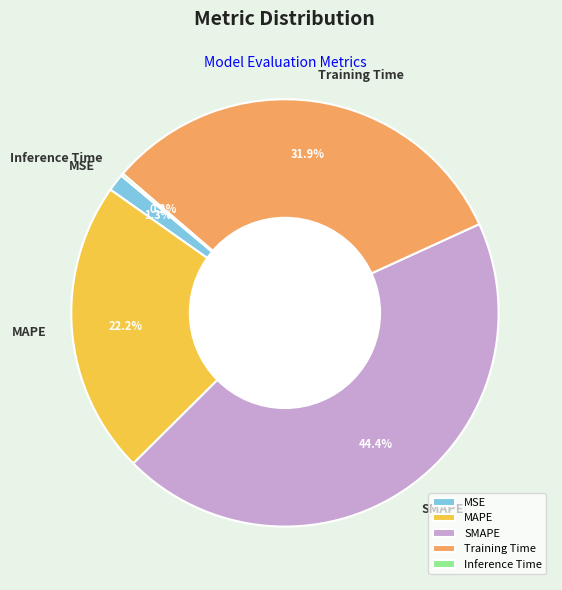

Is there any slice that represents more than half of the pie?

No